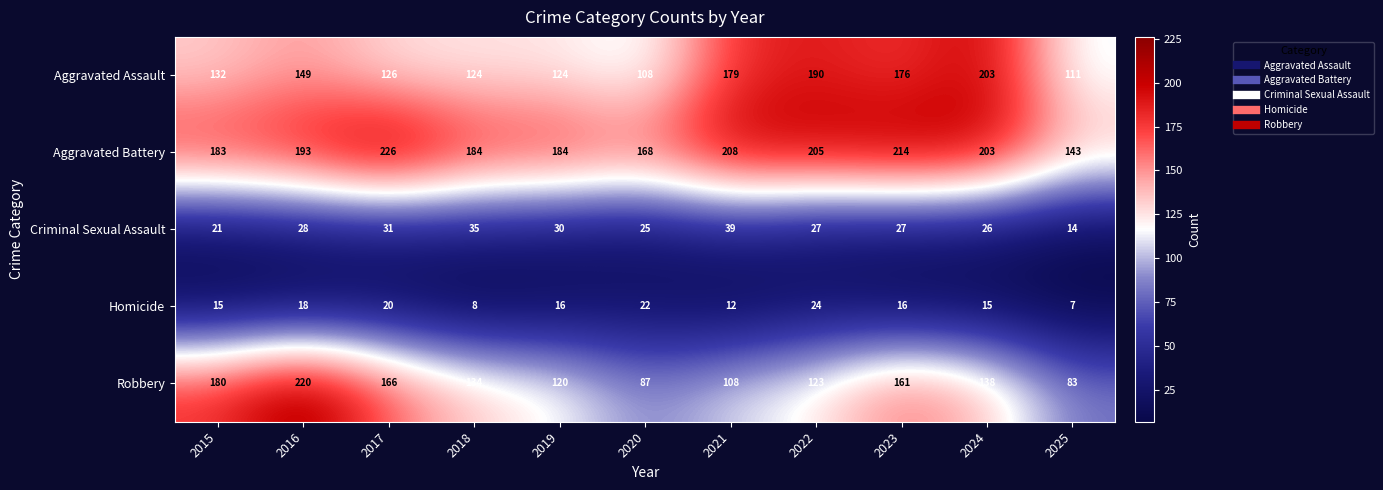

How many series are shown in this chart?

5